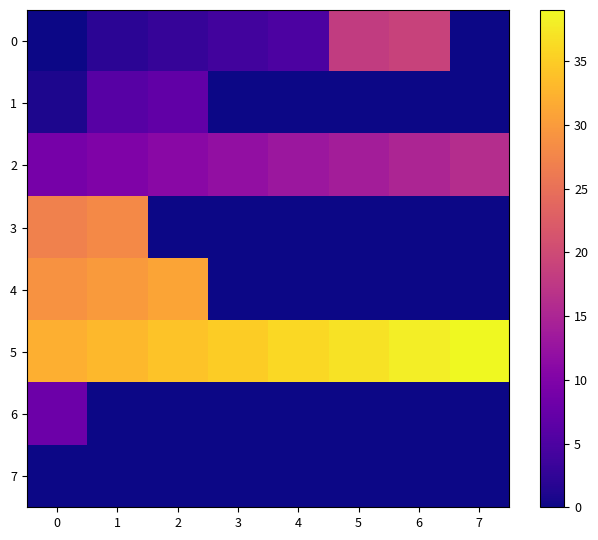

Reading left to right, extract all data points from this chart.

0: 0=0	1=2	2=3	3=4	4=5	5=18	6=19	7=0
1: 0=1	1=6	2=7	3=0	4=0	5=0	6=0	7=0
2: 0=9	1=10	2=11	3=12	4=13	5=14	6=15	7=16
3: 0=27	1=28	2=0	3=0	4=0	5=0	6=0	7=0
4: 0=29	1=30	2=31	3=0	4=0	5=0	6=0	7=0
5: 0=32	1=33	2=34	3=35	4=36	5=37	6=38	7=39
6: 0=8	1=0	2=0	3=0	4=0	5=0	6=0	7=0
7: 0=0	1=0	2=0	3=0	4=0	5=0	6=0	7=0